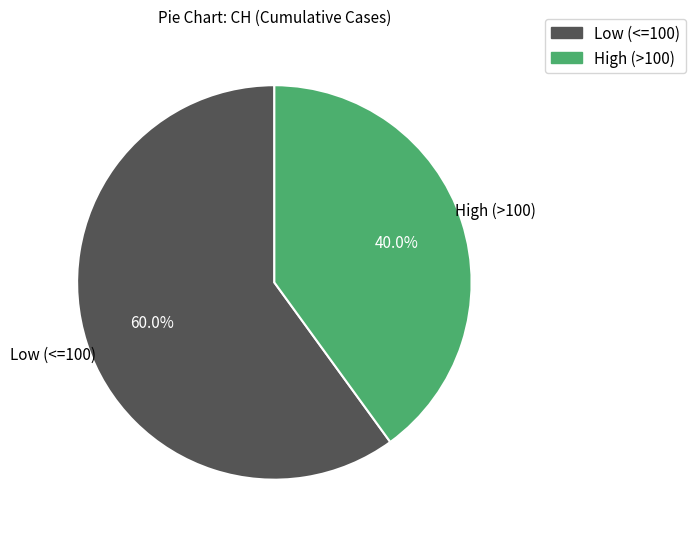

Does any single category account for the majority?

Yes